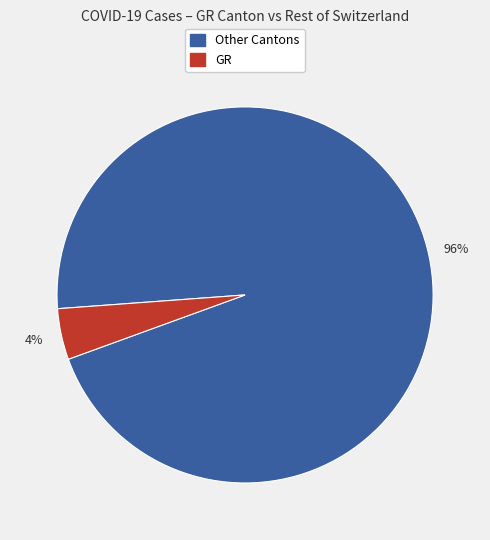

Is there a majority slice in this chart?

Yes